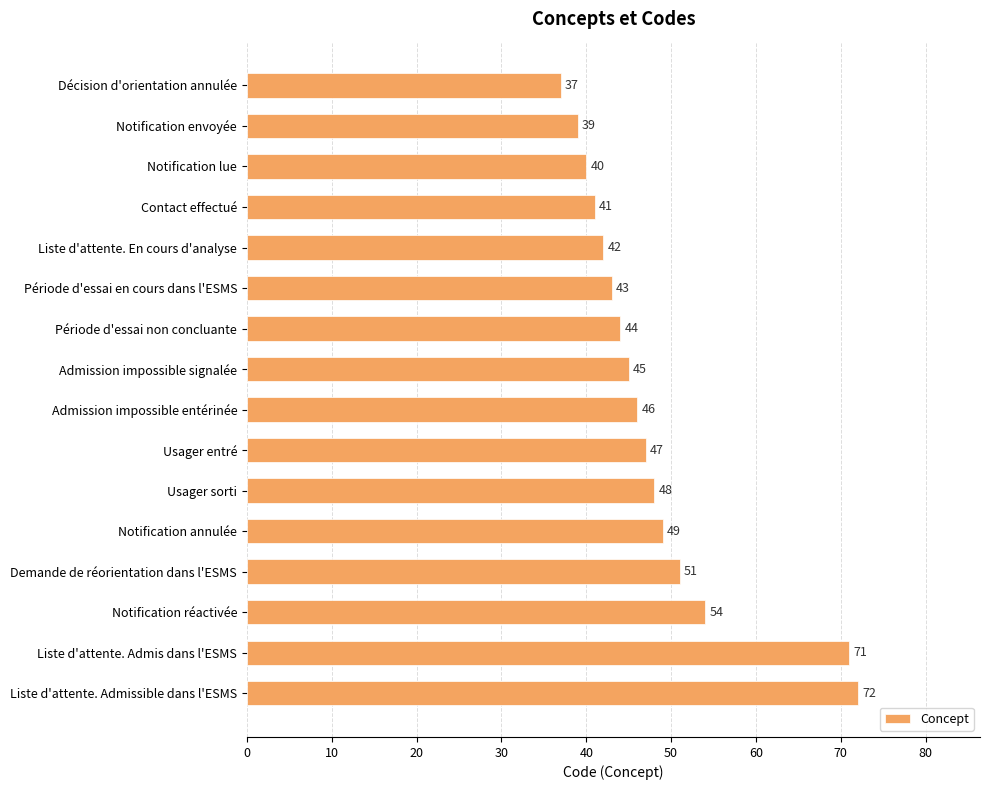

Read the value at Notification envoyée.

39